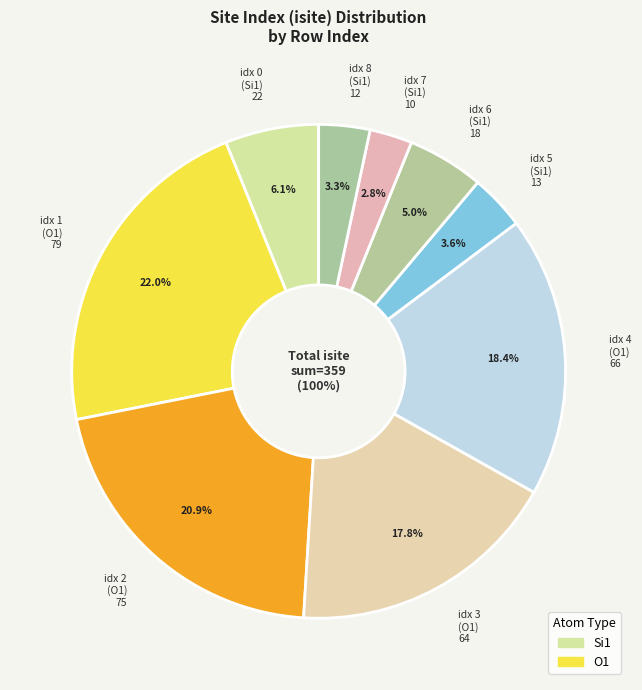

Do 3 and 6 together represent more than half of the pie?

No